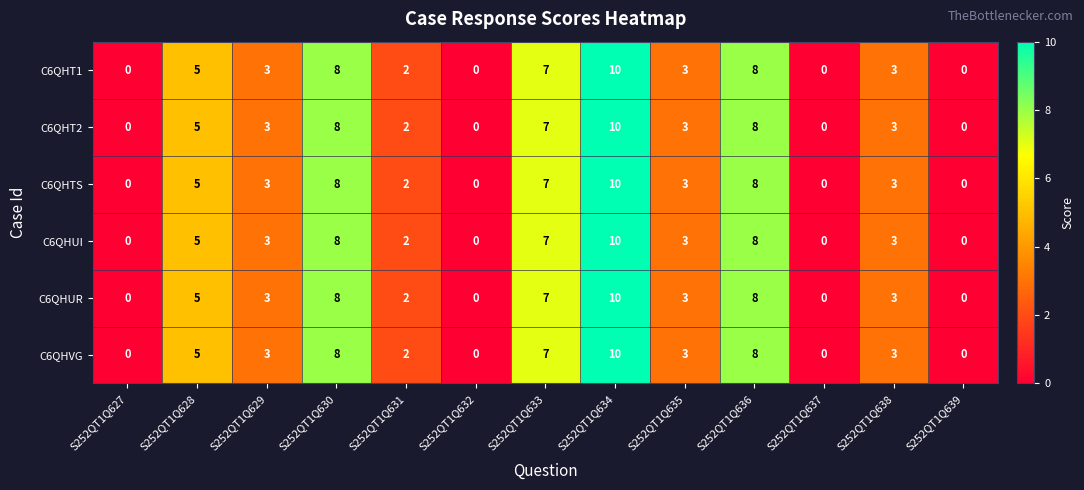

What is the total value across all series at S252QT1Q633?

42